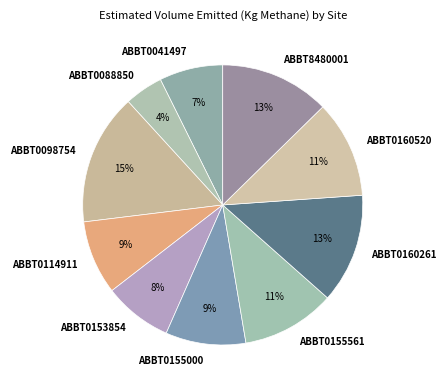

Which slice is the largest?

ABBT0098754